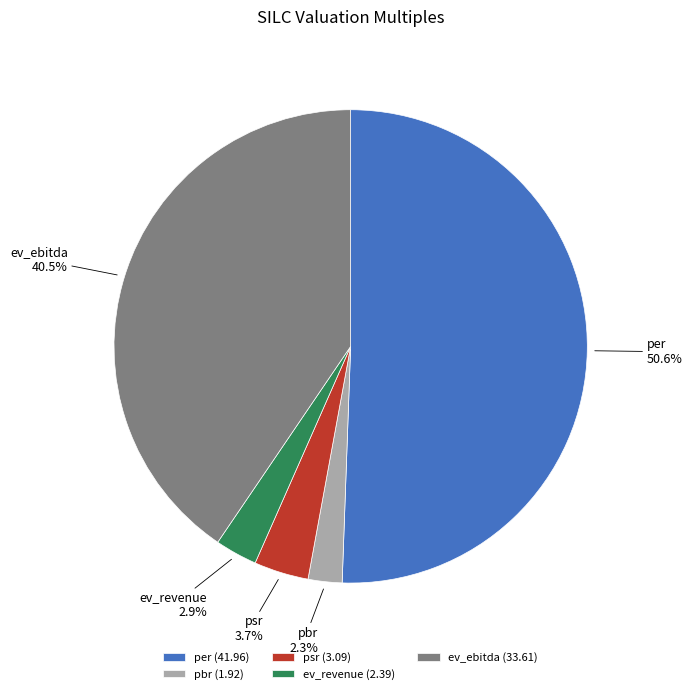

Between pbr and per, which is larger?

per